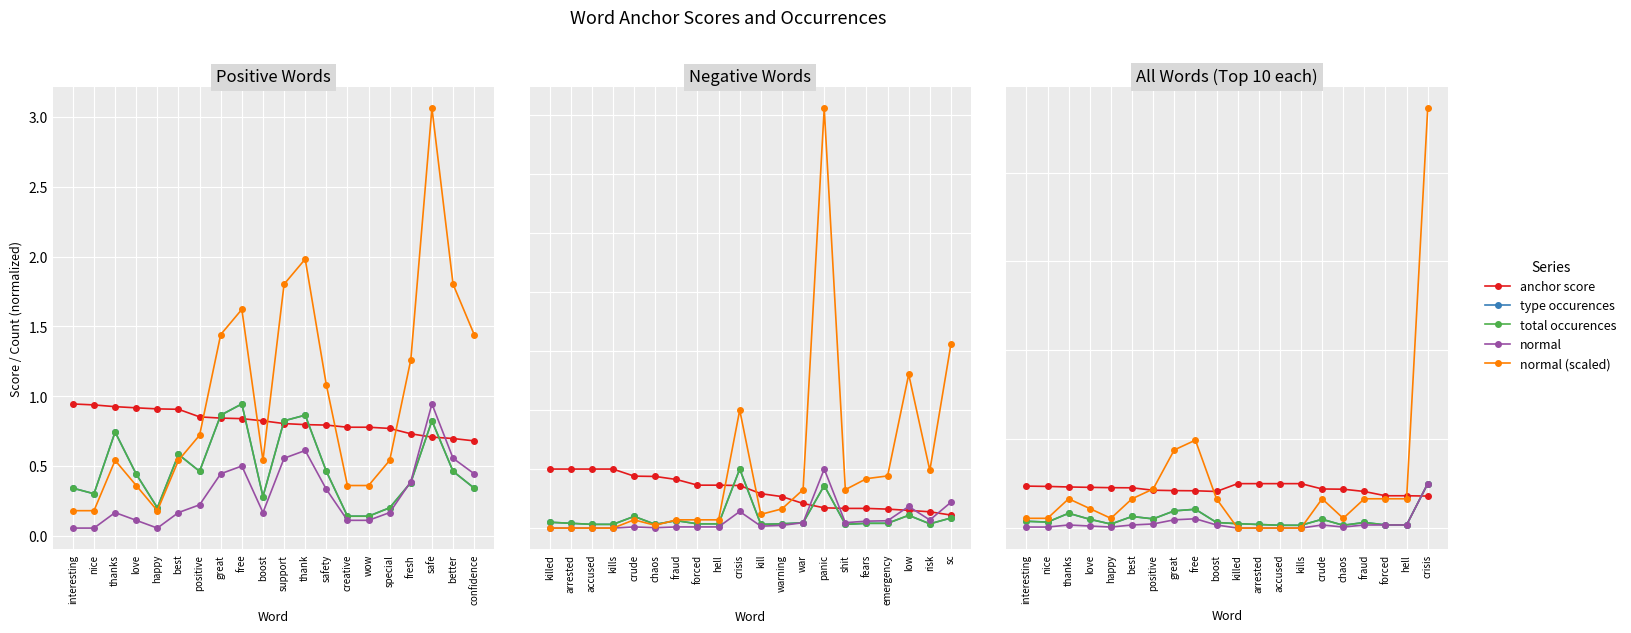

What is the minimum value for type occurences?

0.1